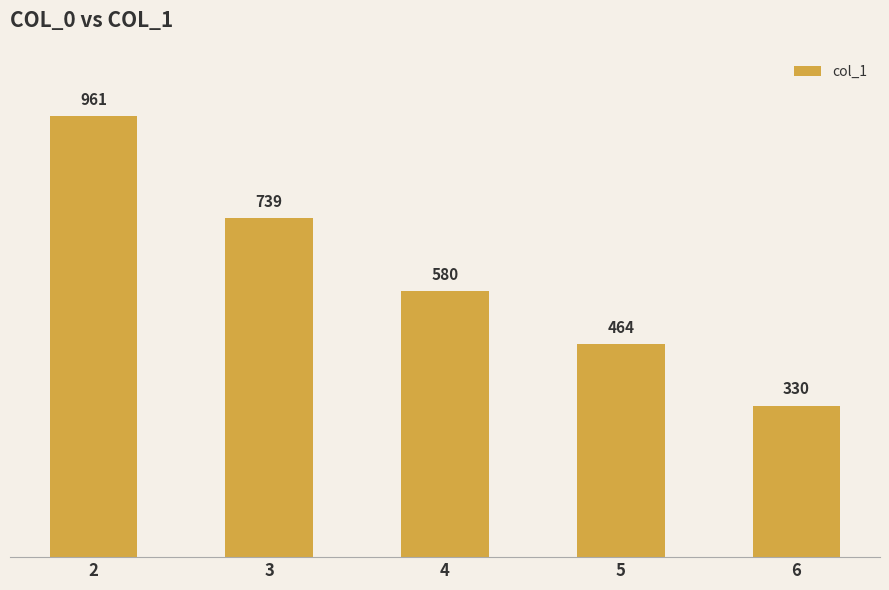

Which label corresponds to the smallest value in the chart?

6